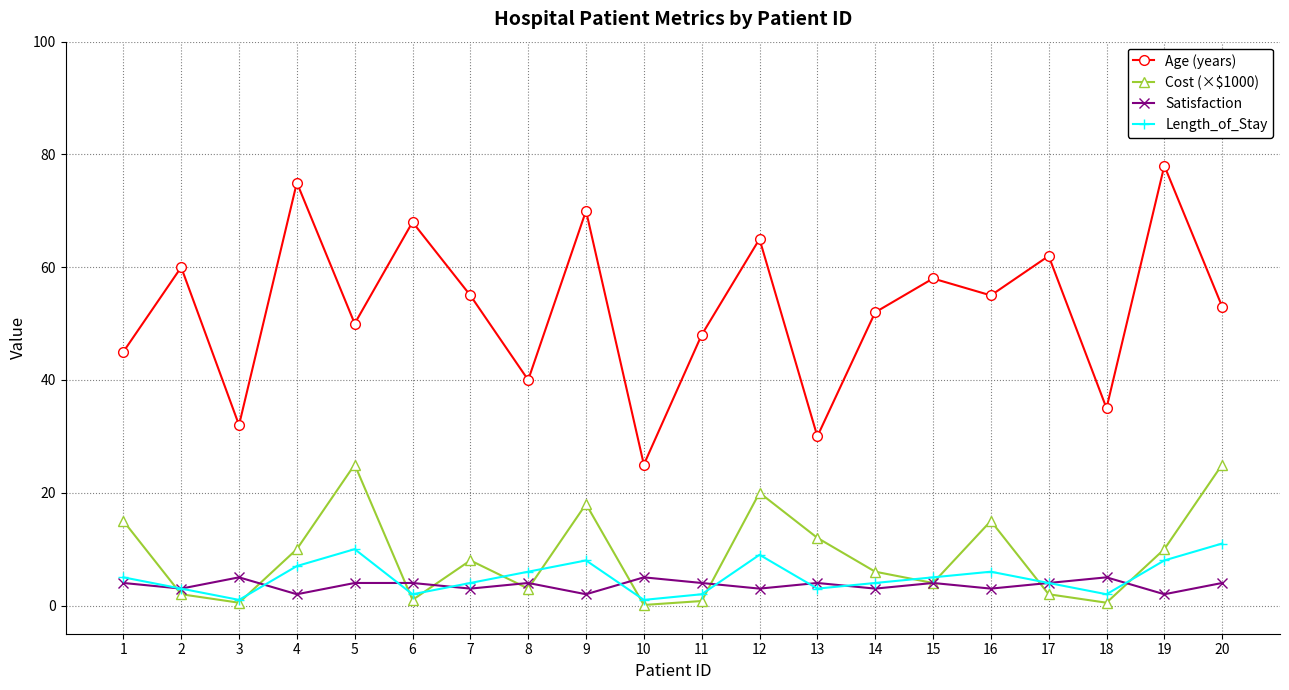

Which series has the largest total across all categories?

Age (years)